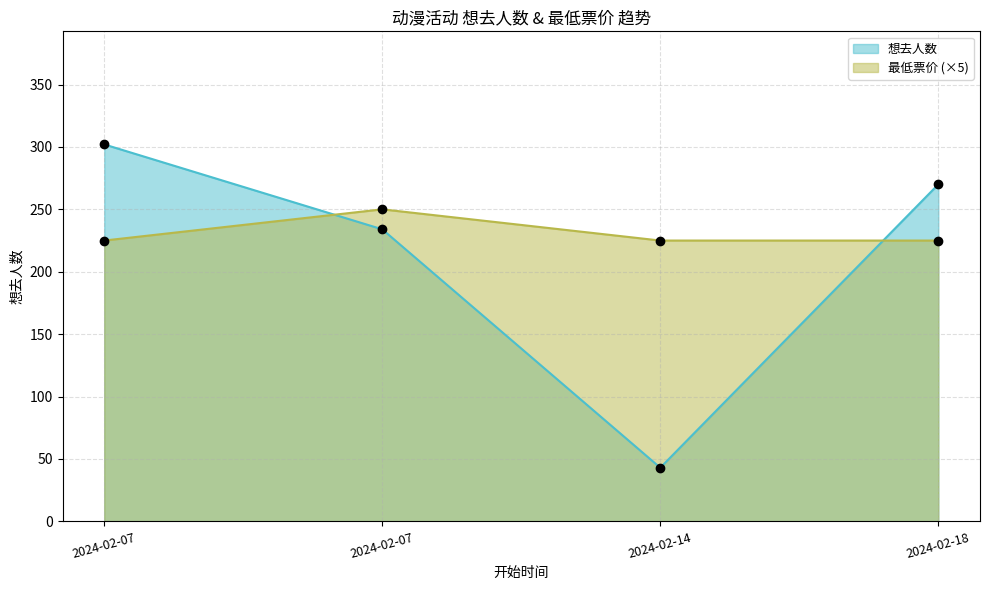

After their last crossing, which series has the higher values: 想去人数 or 最低票价?

想去人数